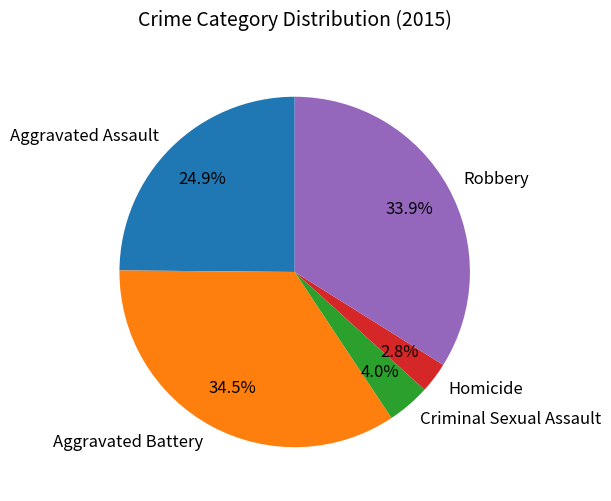

Is Robbery the majority of the pie?

No